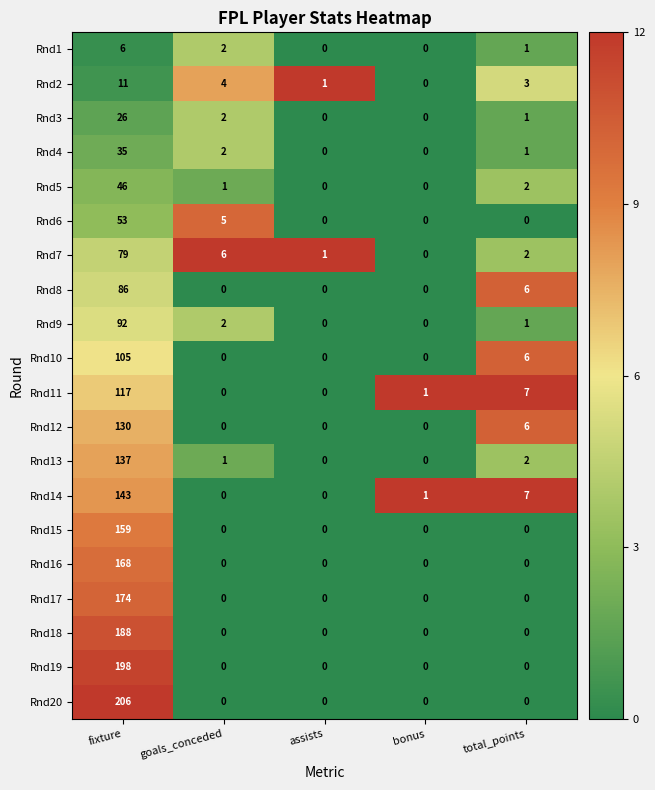

How many series are shown in this chart?

20